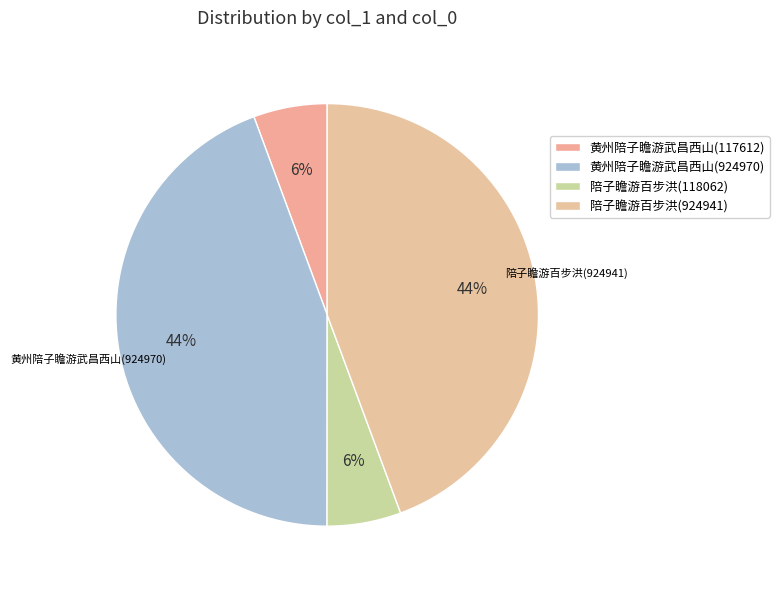

Does any single category account for the majority?

No